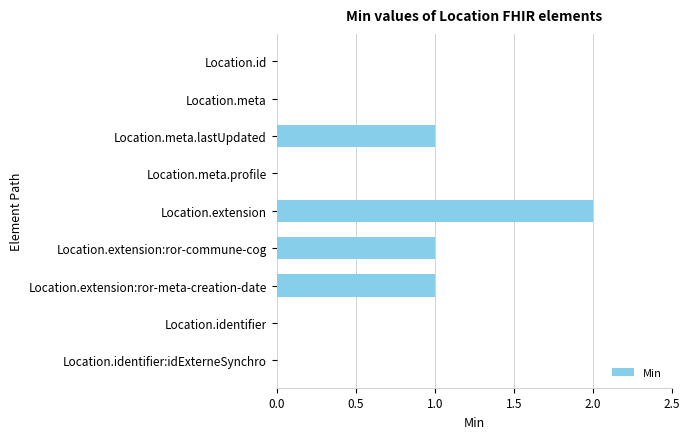

Reading top to bottom, list all the values displayed in this chart.

Location.id=0	Location.meta=0	Location.meta.lastUpdated=1	Location.meta.profile=0	Location.extension=2	Location.extension:ror-commune-cog=1	Location.extension:ror-meta-creation-date=1	Location.identifier=0	Location.identifier:idExterneSynchro=0